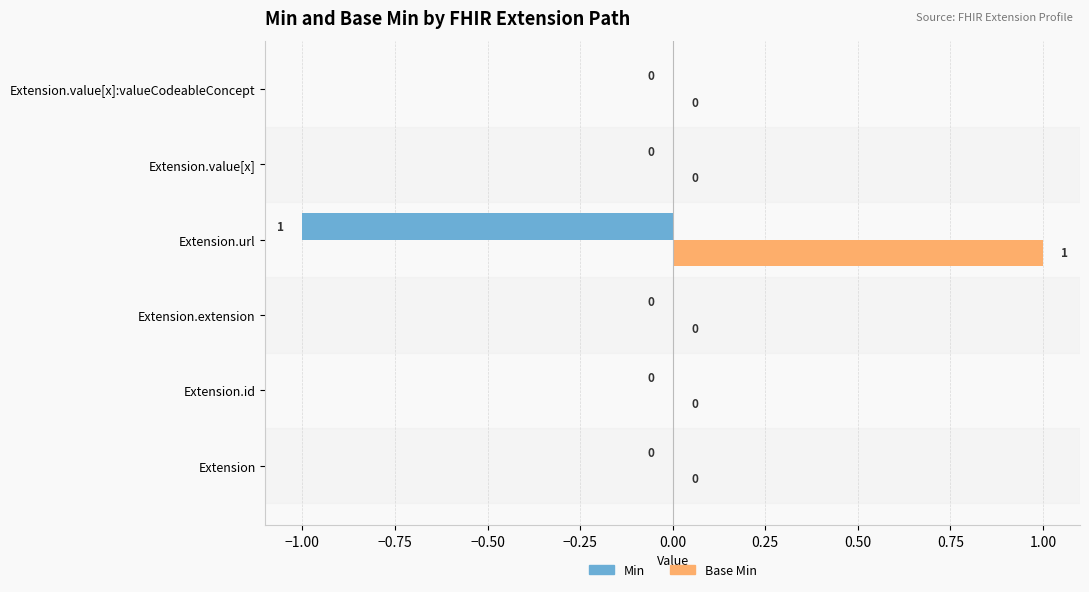

How many positive values does the Base Min series have?

1